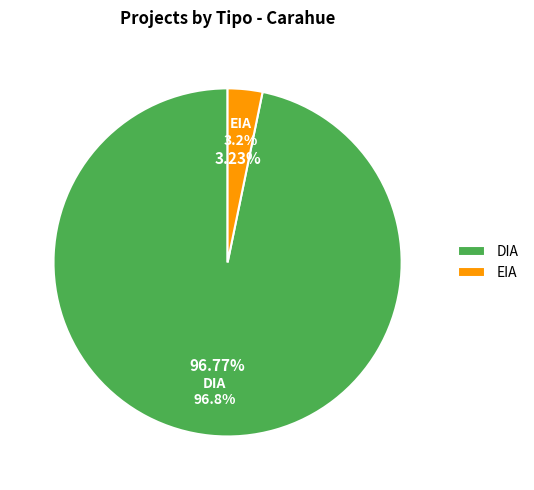

True or false: EIA accounts for 13% of the total.

False